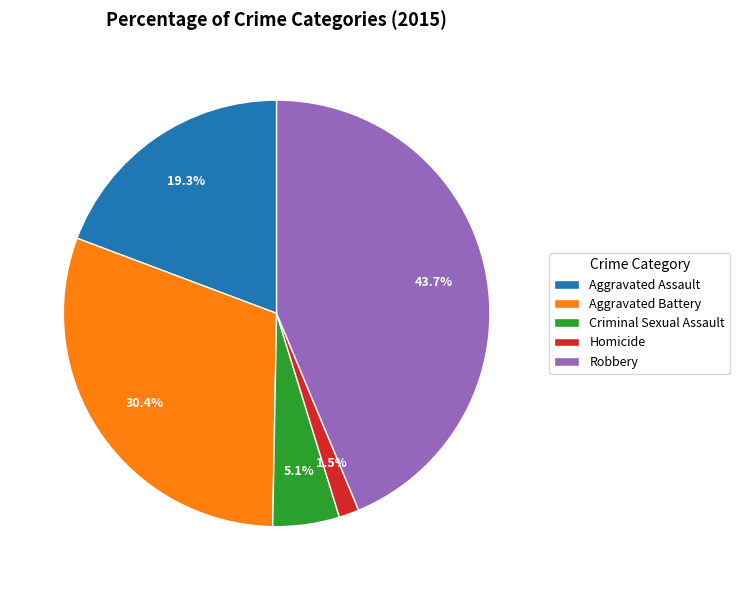

How many slices are in this pie chart?

5